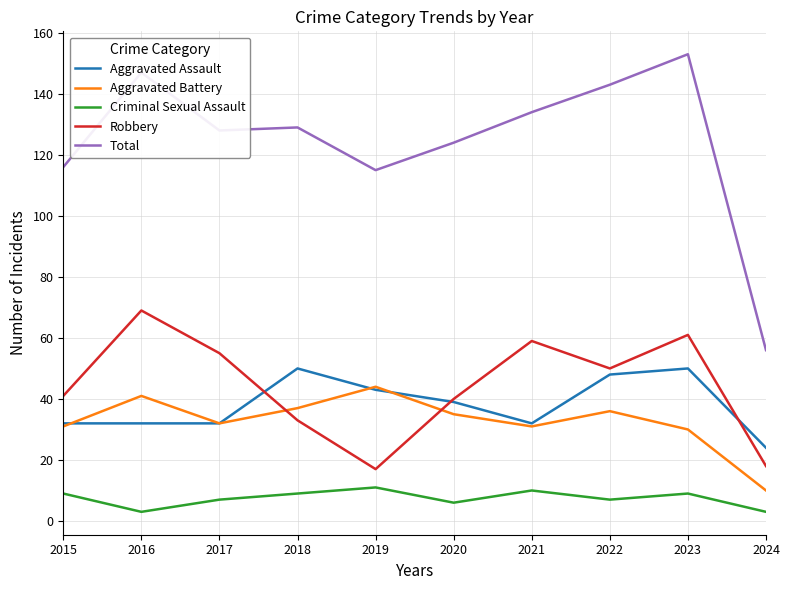

True or false: Total and Robbery intersect in this chart.

False